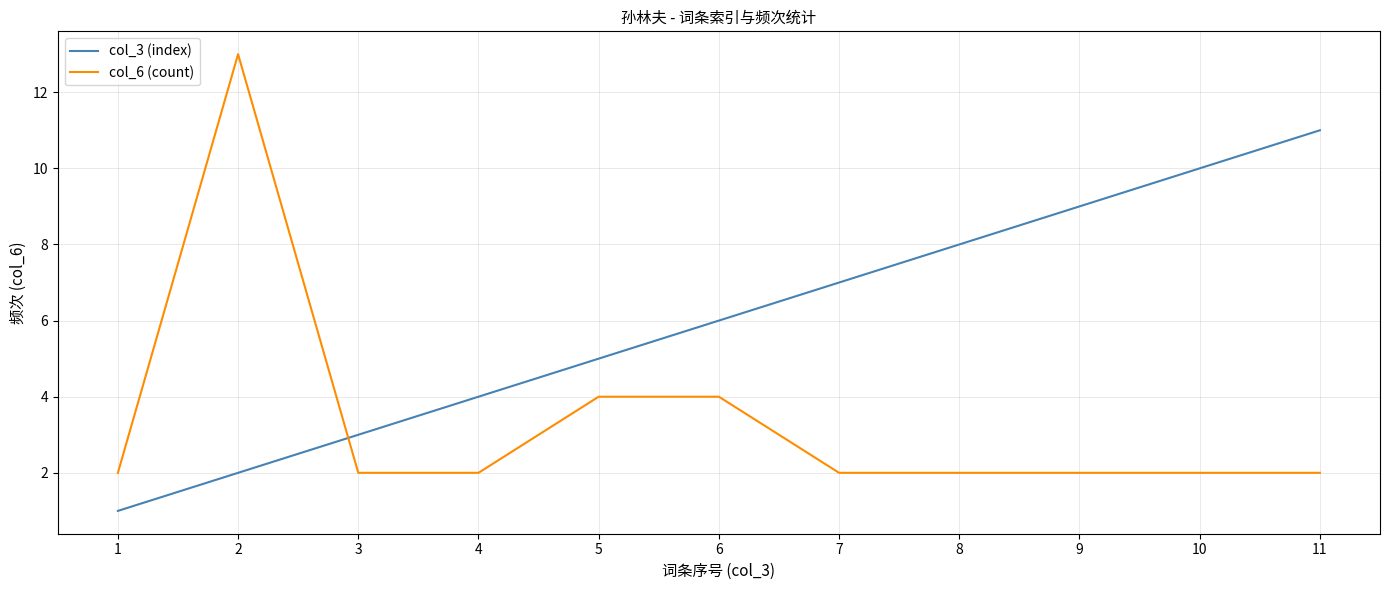

Is the value of col_6 (count) at 10 greater than the value of col_3 (index) at 7?

No